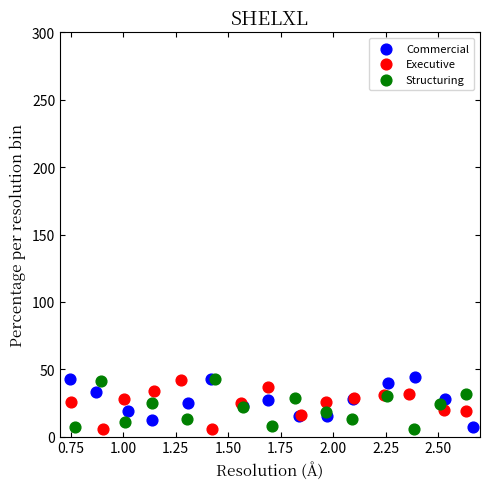

What are all the series names shown in the legend?

Commercial, Executive, Structuring